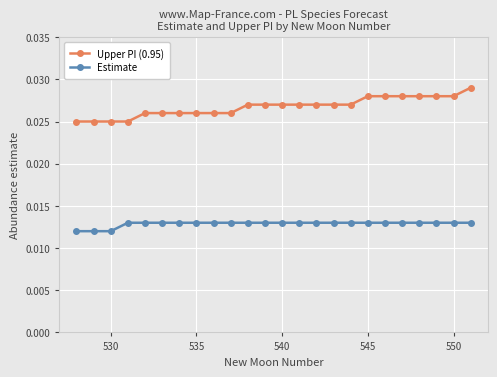

What is the sum of all Estimate values?

0.3